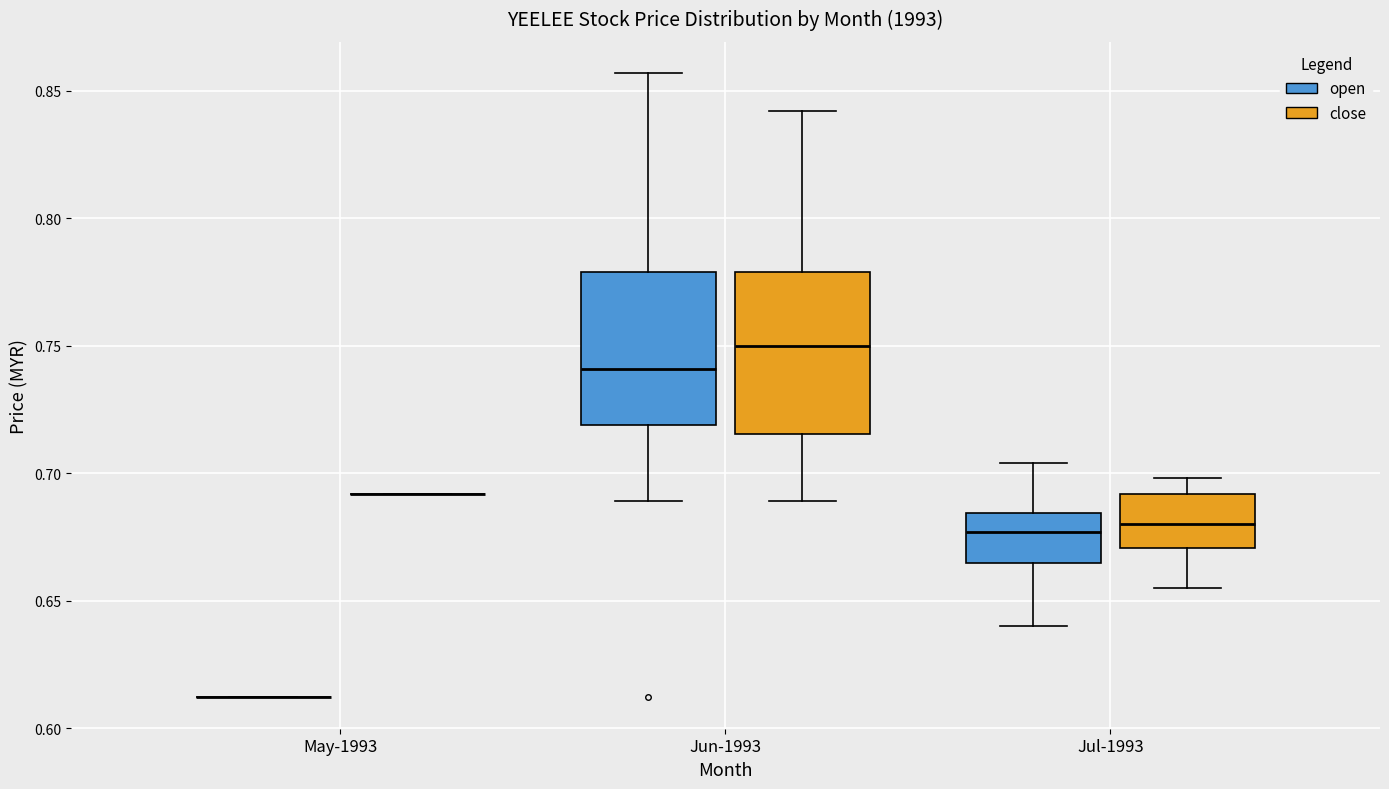

Reading left to right, read every box against the y-axis: the position of its median line, the range the box covers, and the ends of its whiskers. The values are not printed on the chart, so give them approximately, as read against the axis.

May-1993 (open): box collapsed to a line at 0.610, whiskers 0.610 to 0.610
May-1993 (close): box collapsed to a line at 0.690, whiskers 0.690 to 0.690
Jun-1993 (open): median 0.740, box 0.720 to 0.780, whiskers 0.690 to 0.855
Jun-1993 (close): median 0.750, box 0.715 to 0.780, whiskers 0.690 to 0.840
Jul-1993 (open): median 0.675, box 0.665 to 0.685, whiskers 0.640 to 0.705
Jul-1993 (close): median 0.680, box 0.670 to 0.690, whiskers 0.655 to 0.700